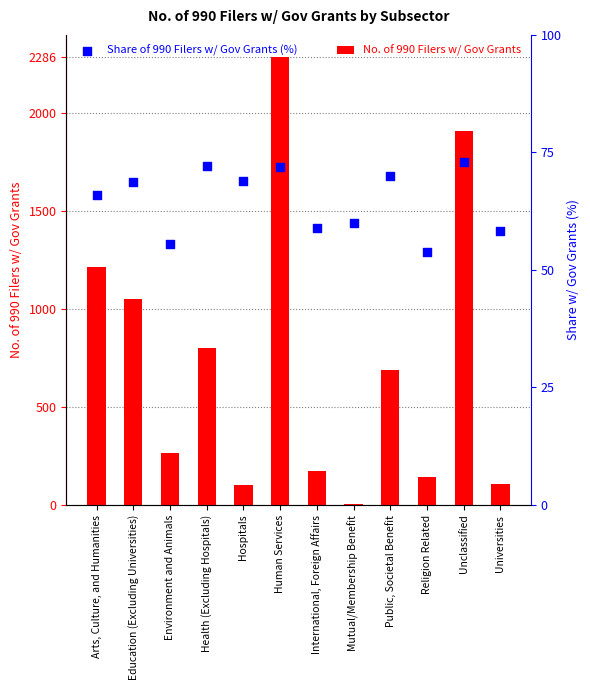

Is the value of Share of 990 Filers w/ Gov Grants (%) at Environment and Animals greater than the value of No. of 990 Filers w/ Gov Grants at Unclassified?

No